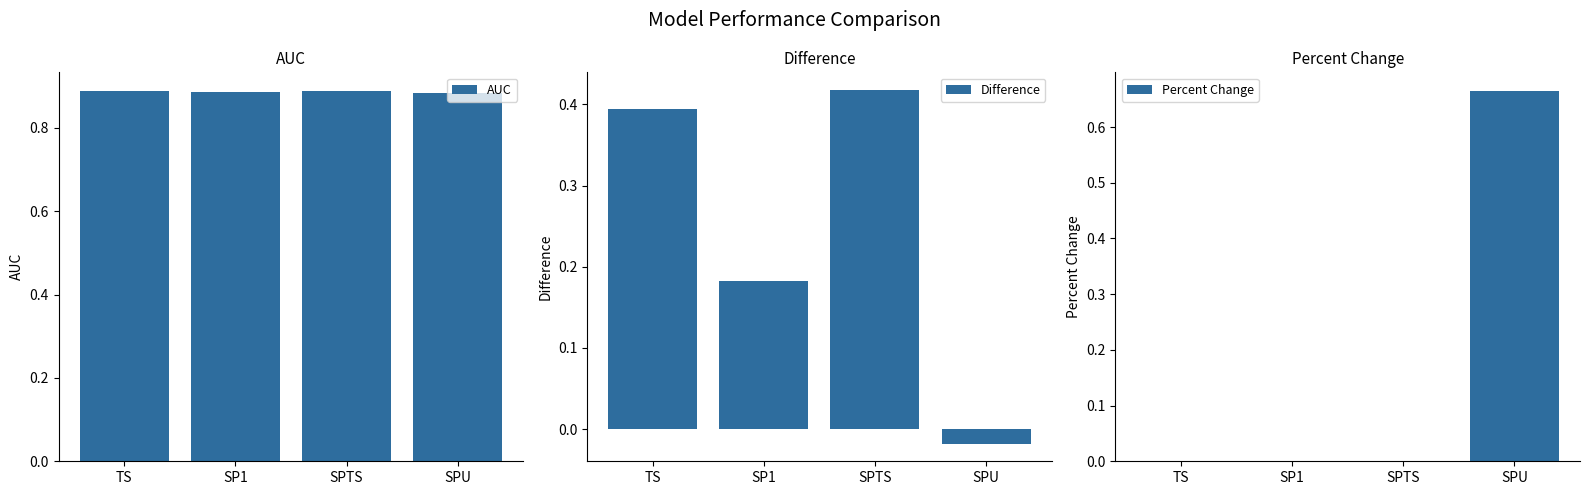

What is the label of the 3rd bar from the left?

SPTS